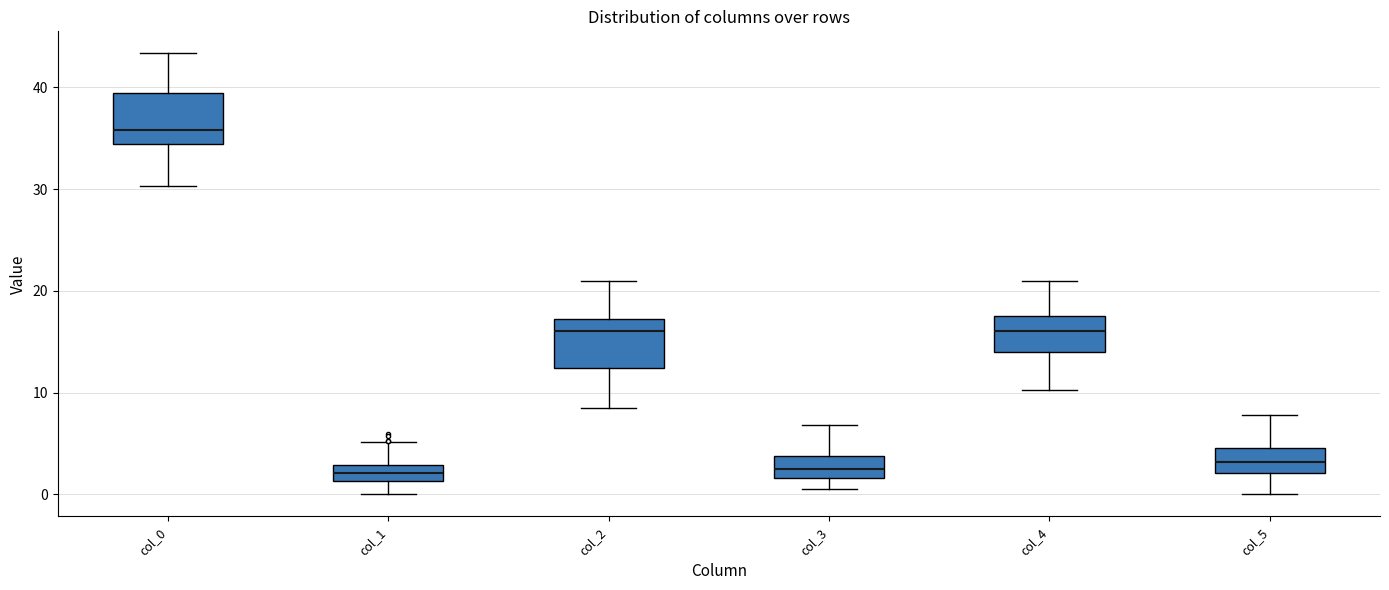

Reading left to right, transcribe this box plot: for each box, give where its median line is, the range the box spans, and where its two whiskers end, as read against the y-axis. The values are not printed on the chart, so give them approximately, as read against the axis.

col_0: median 36, box 34 to 39, whiskers 30 to 43
col_1: median 2, box 1 to 3, whiskers 0 to 5
col_2: median 16, box 12 to 17, whiskers 9 to 21
col_3: median 3, box 2 to 4, whiskers 1 to 7
col_4: median 16, box 14 to 18, whiskers 10 to 21
col_5: median 3, box 2 to 5, whiskers 0 to 8